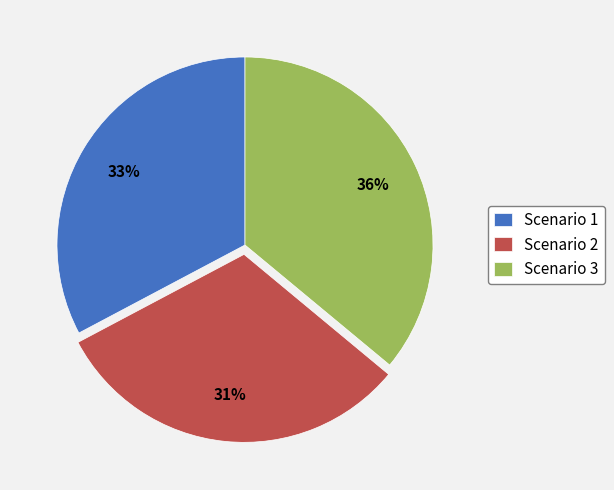

The Scenario 1 slice represents 27% of the pie. True or false?

False